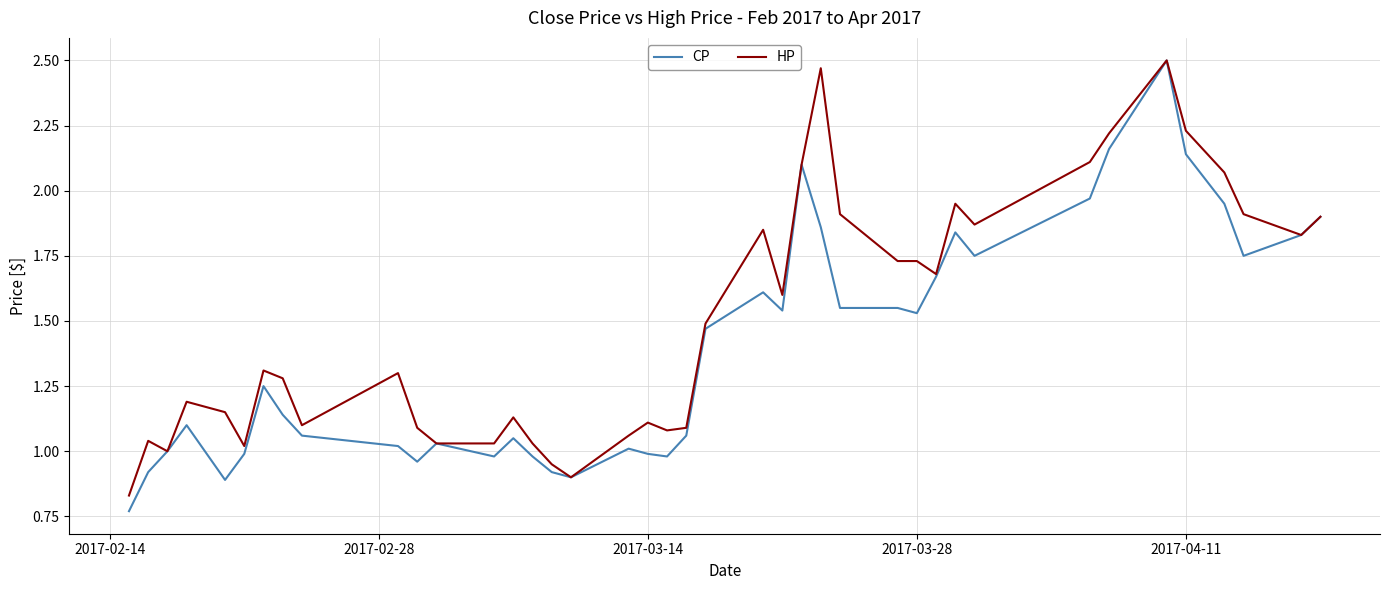

Which series has the widest spread of values?

CP